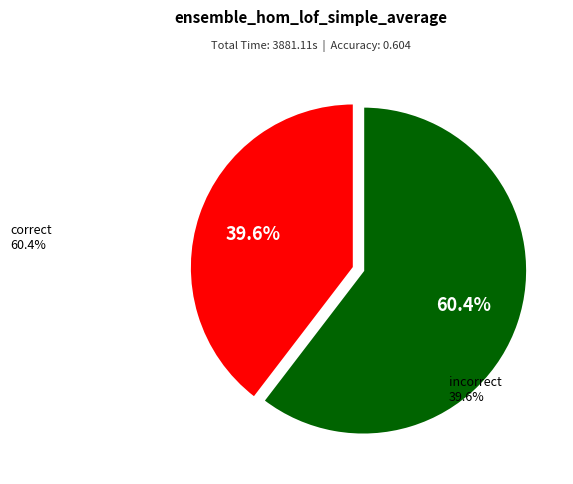

How many slices are in this pie chart?

2